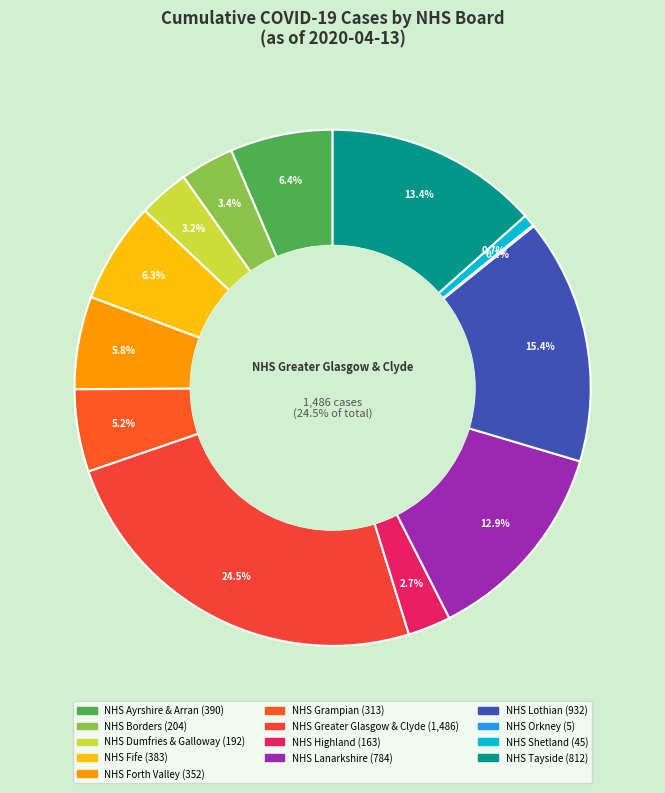

Rank the categories by value from highest to lowest.

NHS Greater Glasgow & Clyde, NHS Lothian, NHS Tayside, NHS Lanarkshire, NHS Ayrshire & Arran, NHS Fife, NHS Forth Valley, NHS Grampian, NHS Borders, NHS Dumfries & Galloway, NHS Highland, NHS Shetland, NHS Orkney